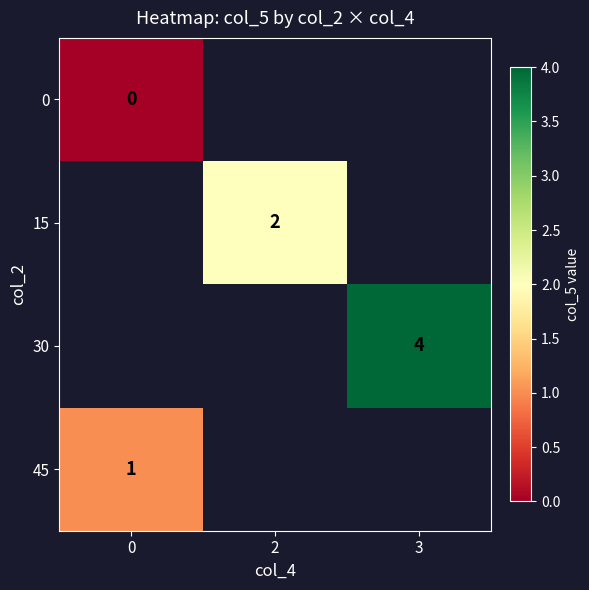

The value of 45 at 0 is 1. True or false?

True